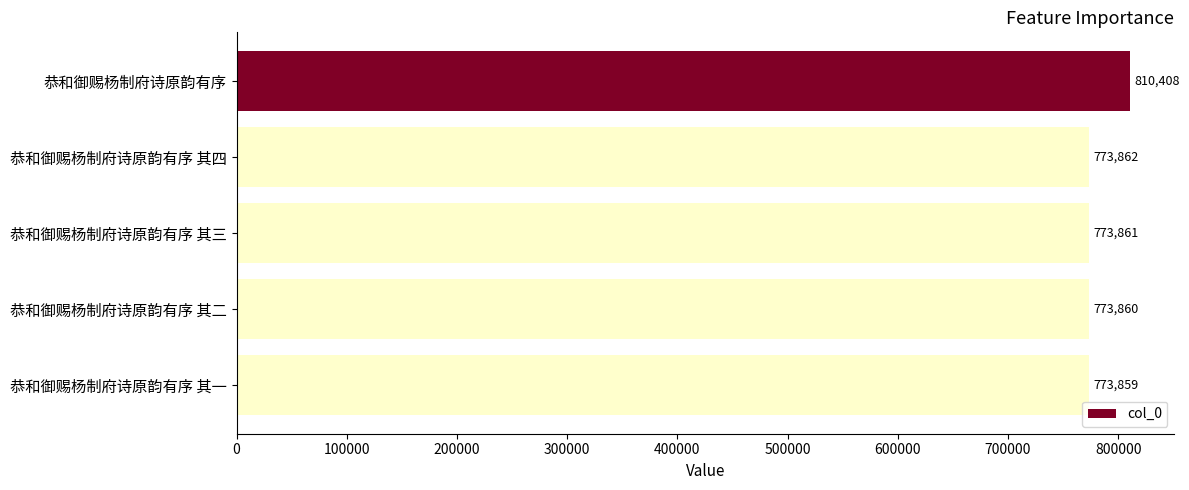

Rank the categories by value from lowest to highest.

恭和御赐杨制府诗原韵有序 其一, 恭和御赐杨制府诗原韵有序 其二, 恭和御赐杨制府诗原韵有序 其三, 恭和御赐杨制府诗原韵有序 其四, 恭和御赐杨制府诗原韵有序